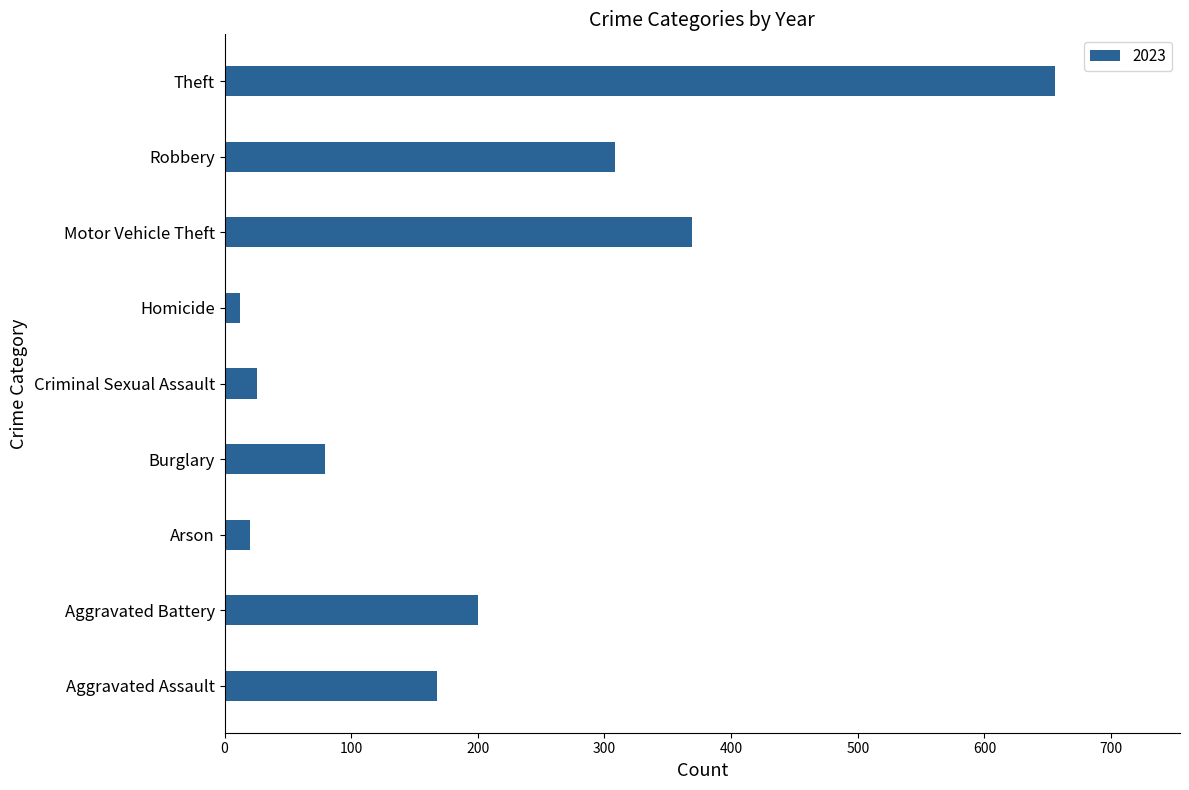

Count the number of data series in this chart.

1